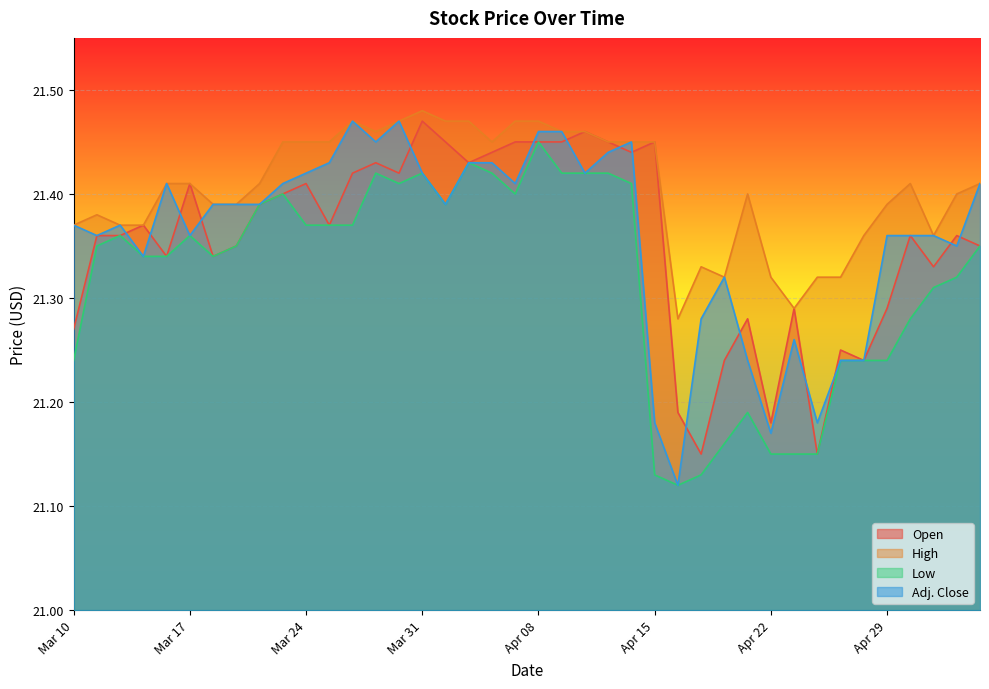

How many interior local valleys does the Low series have?

5